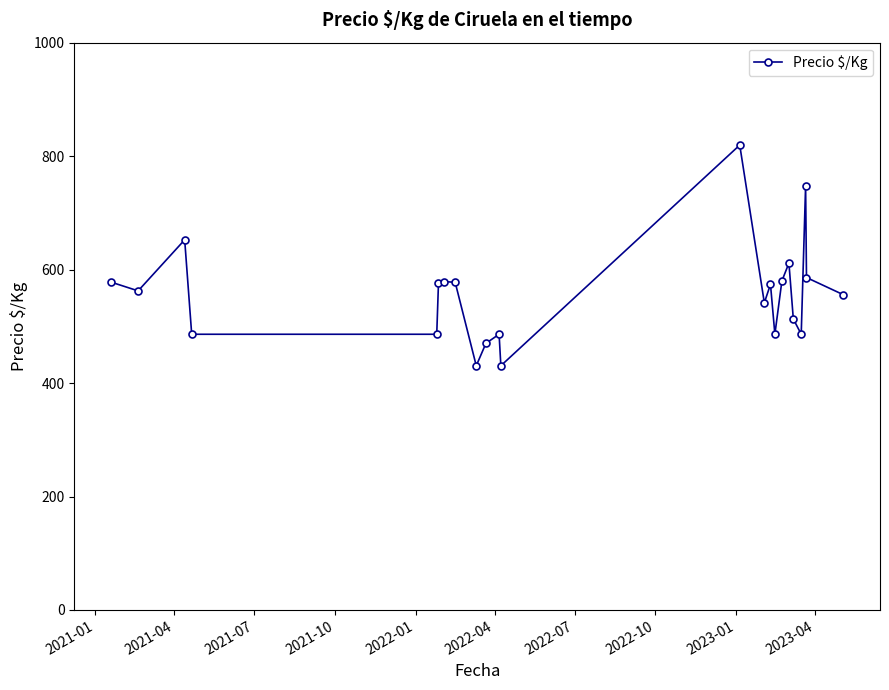

What is the difference between the maximum and minimum values?

389.0